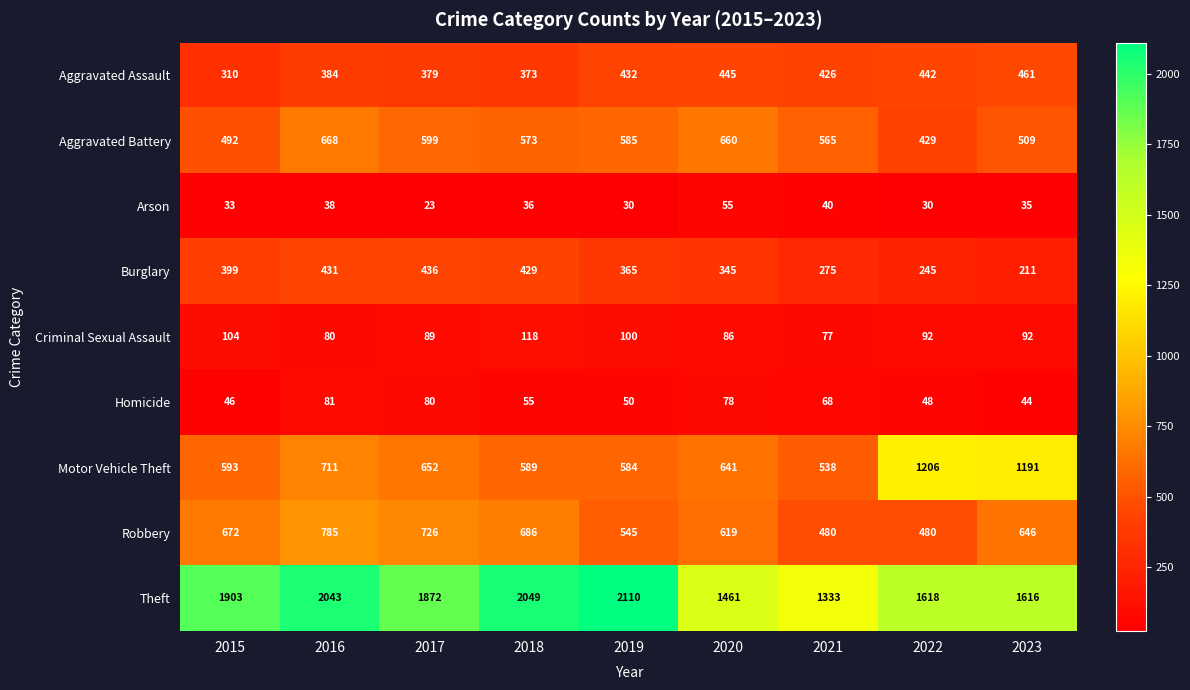

What is the average value of the Theft series?

1778